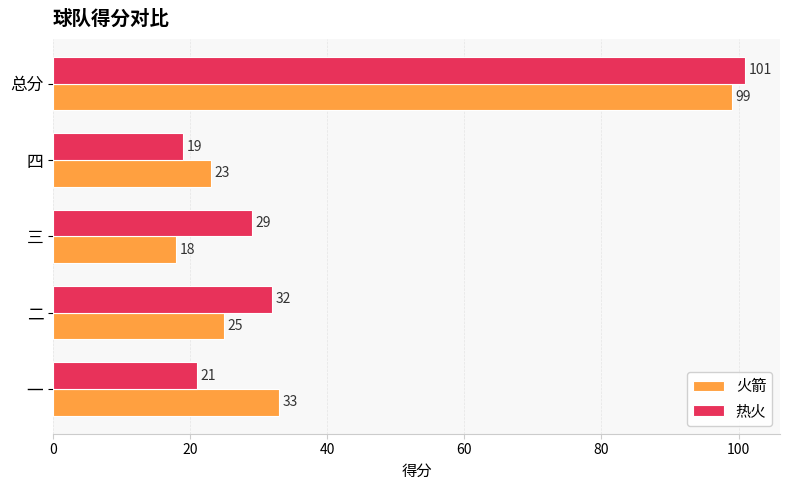

What is the difference between the second highest and second lowest values in the 热火 series?

11